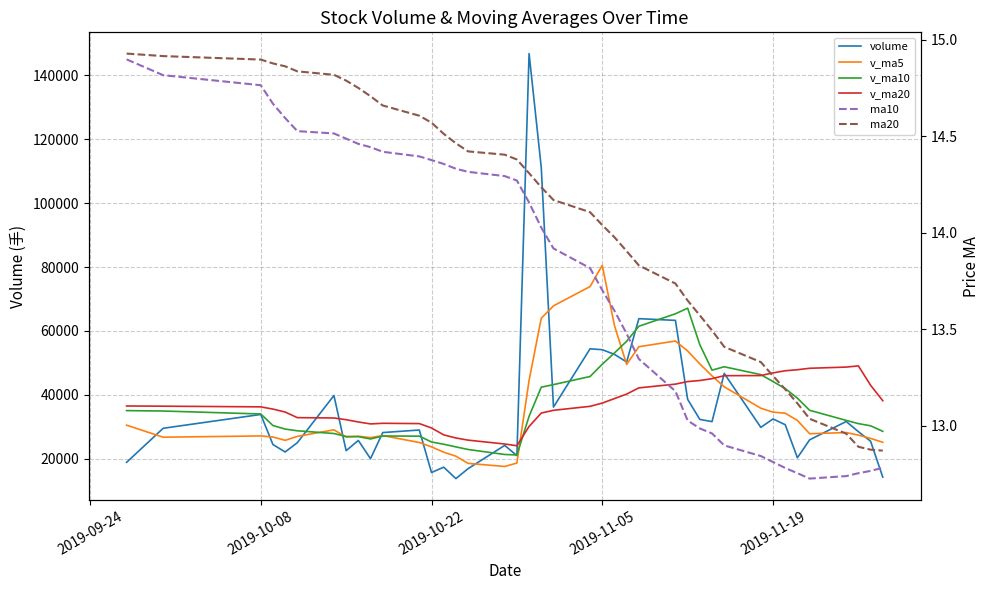

Which series has the largest total across all categories?

v_ma20